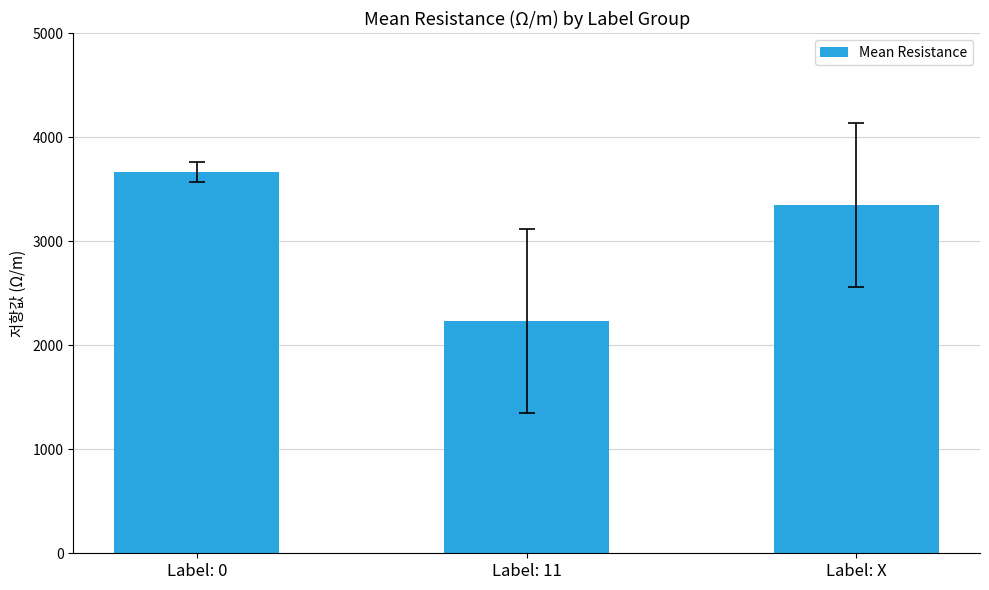

The chart shows a value of 3345.4 at Label: X. True or false?

True